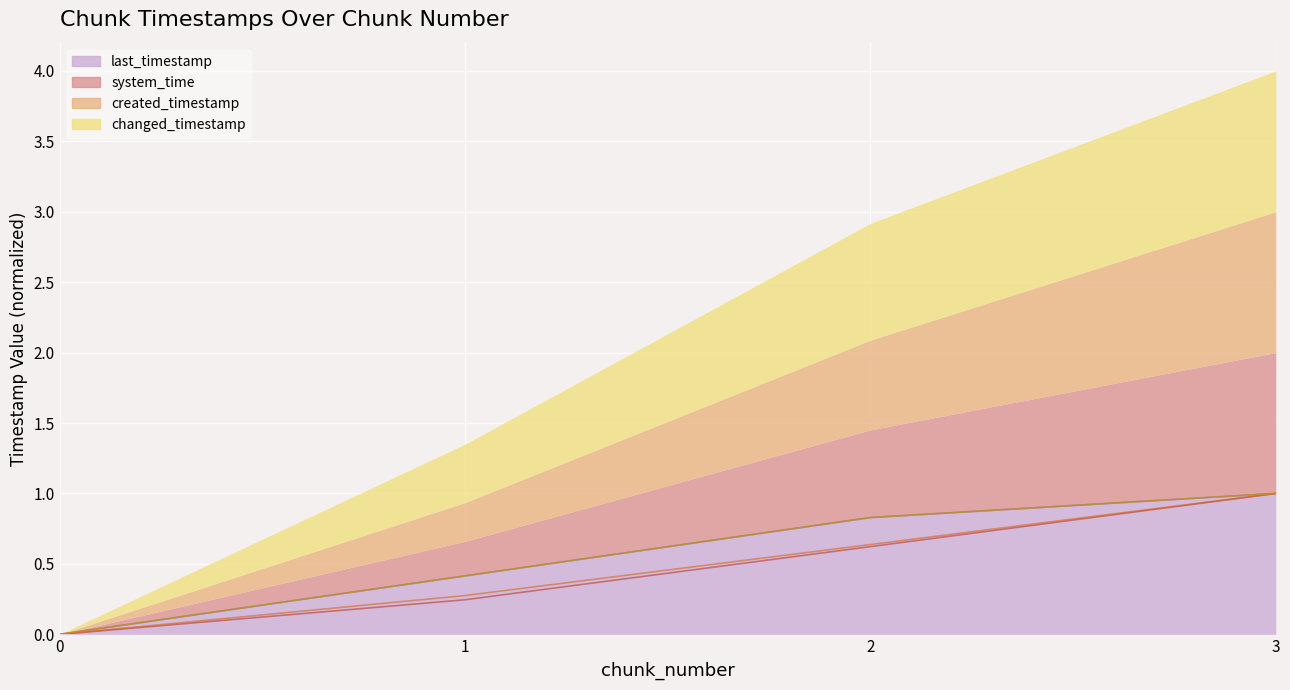

How many values in last_timestamp are above zero?

3